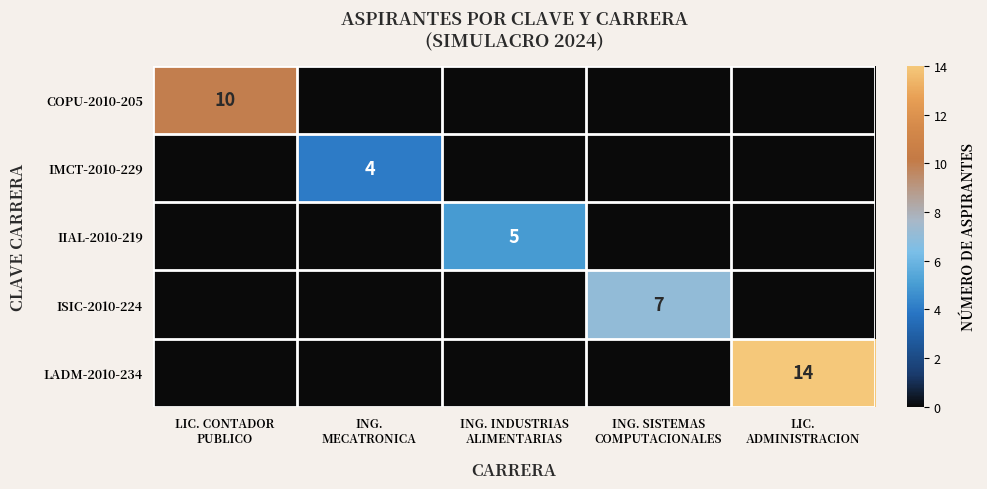

What is the difference between the highest and lowest values at LIC.
ADMINISTRACION?

14